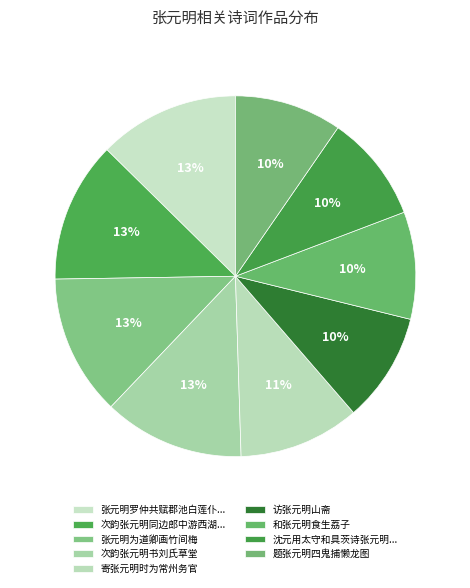

Count the number of slices in the pie.

9